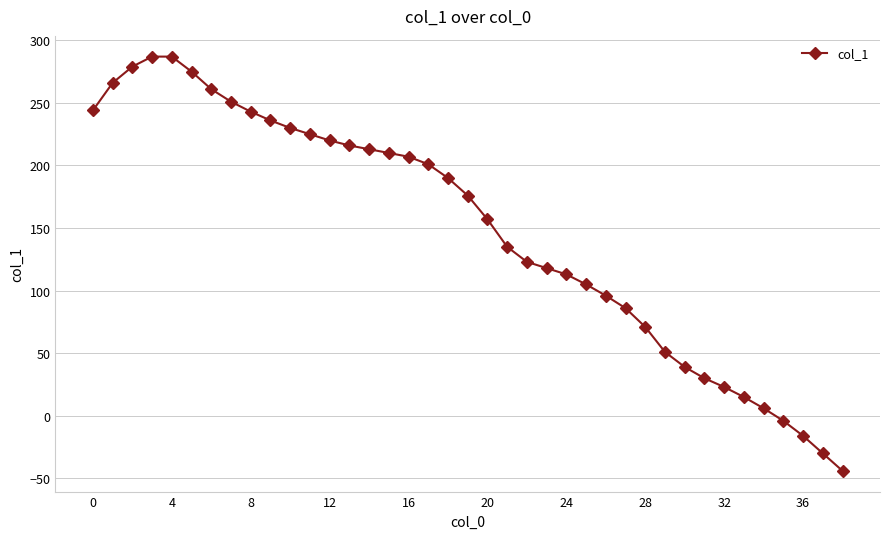

What is the minimum value shown in the chart?

-44